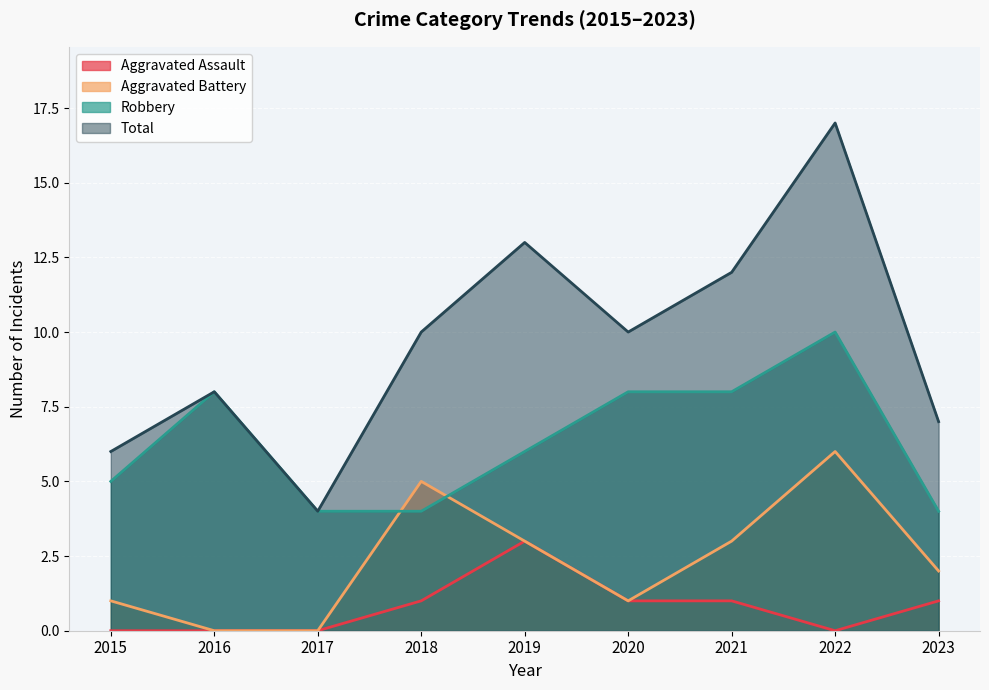

Where does the Aggravated Assault series first go above 1?

2019